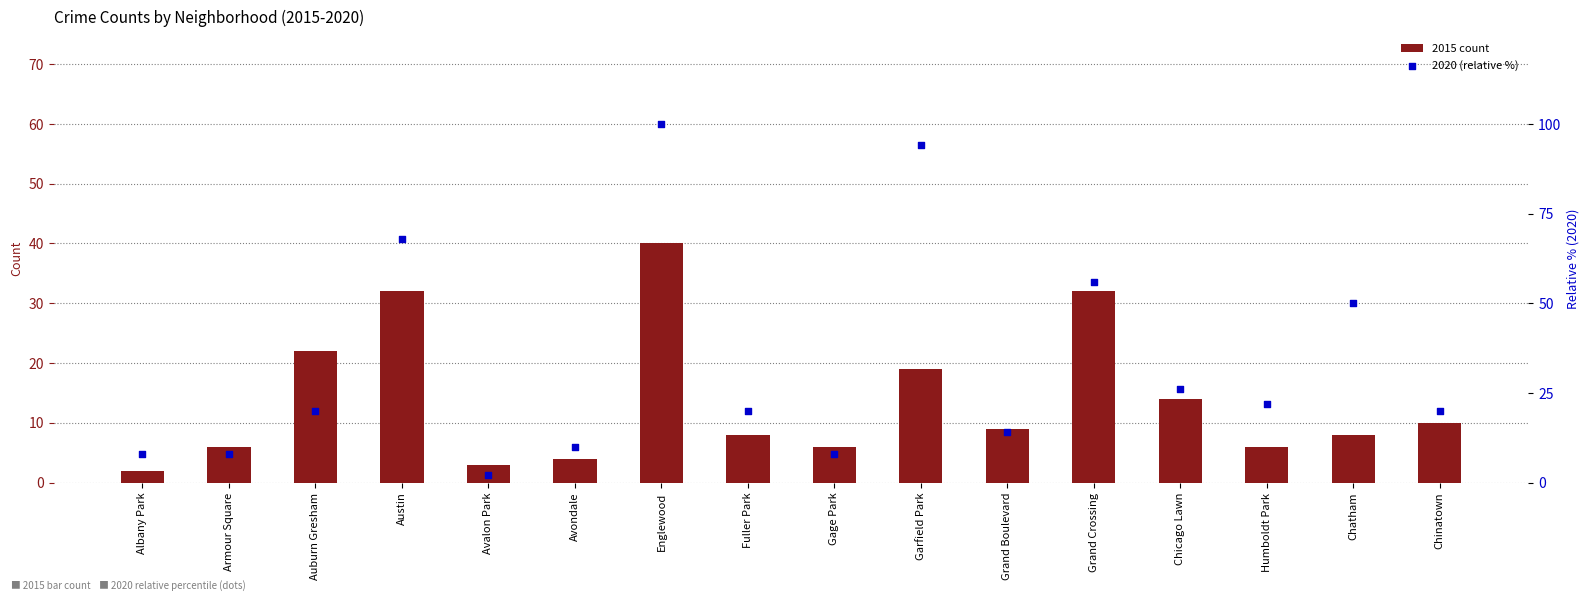

At which category is the sum across all series the highest?

Englewood